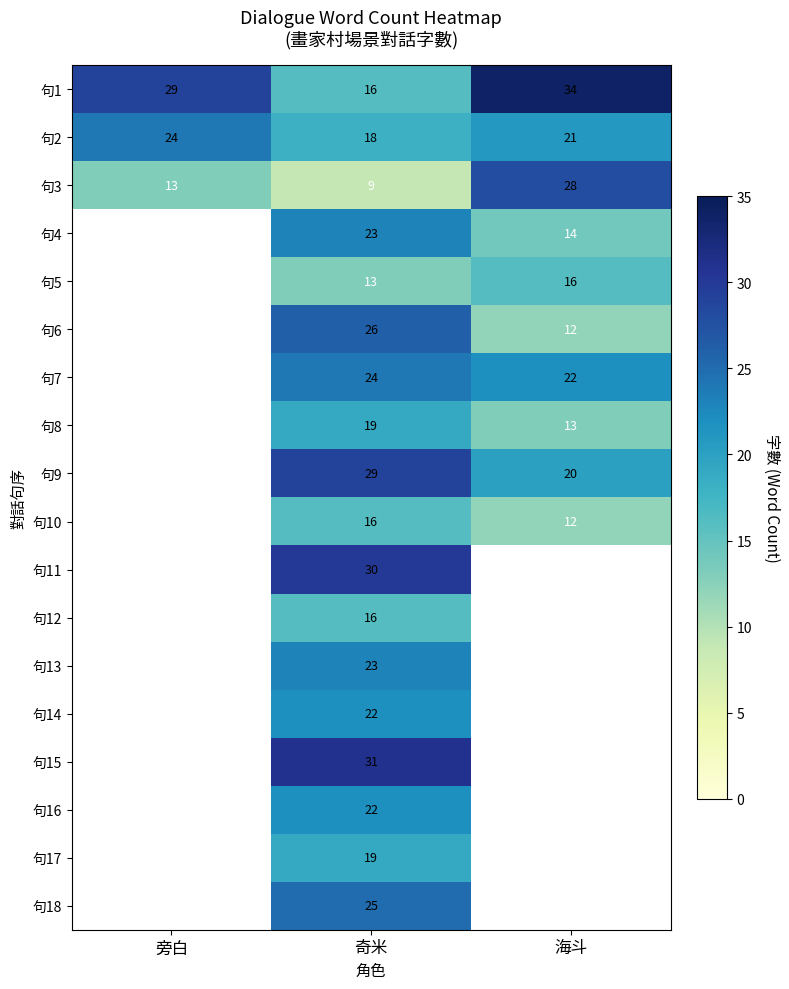

What is the sum of the 句1 values at 海斗 and 奇米?

50